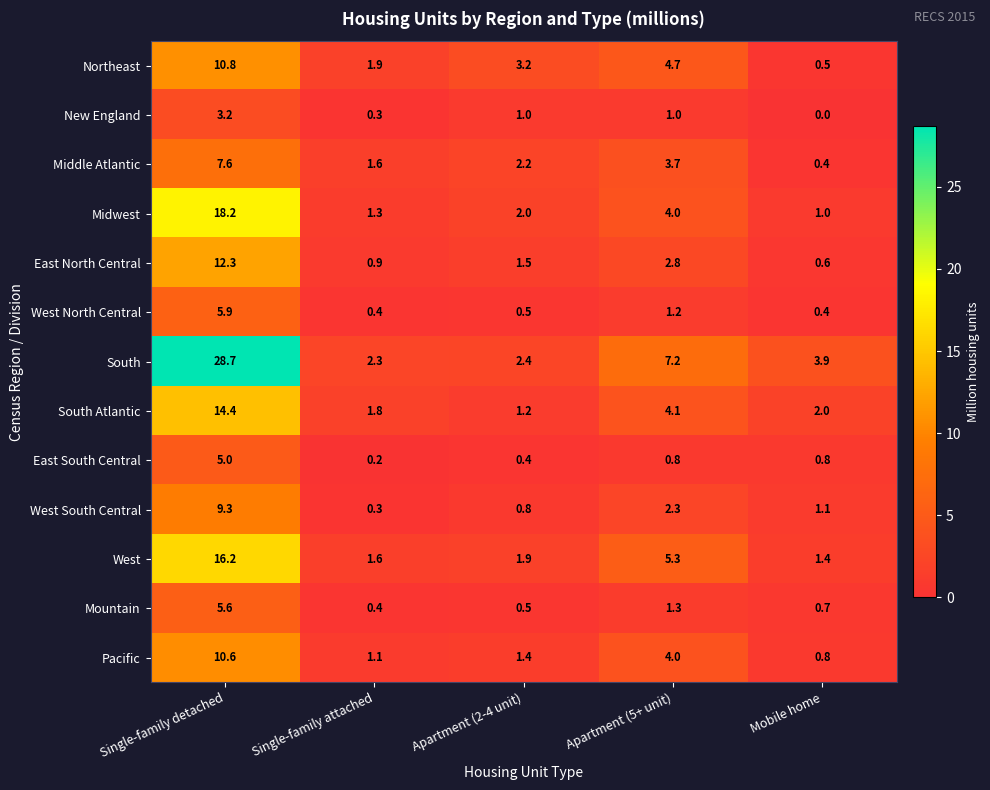

At which label does Midwest first exceed 2?

Single-family detached